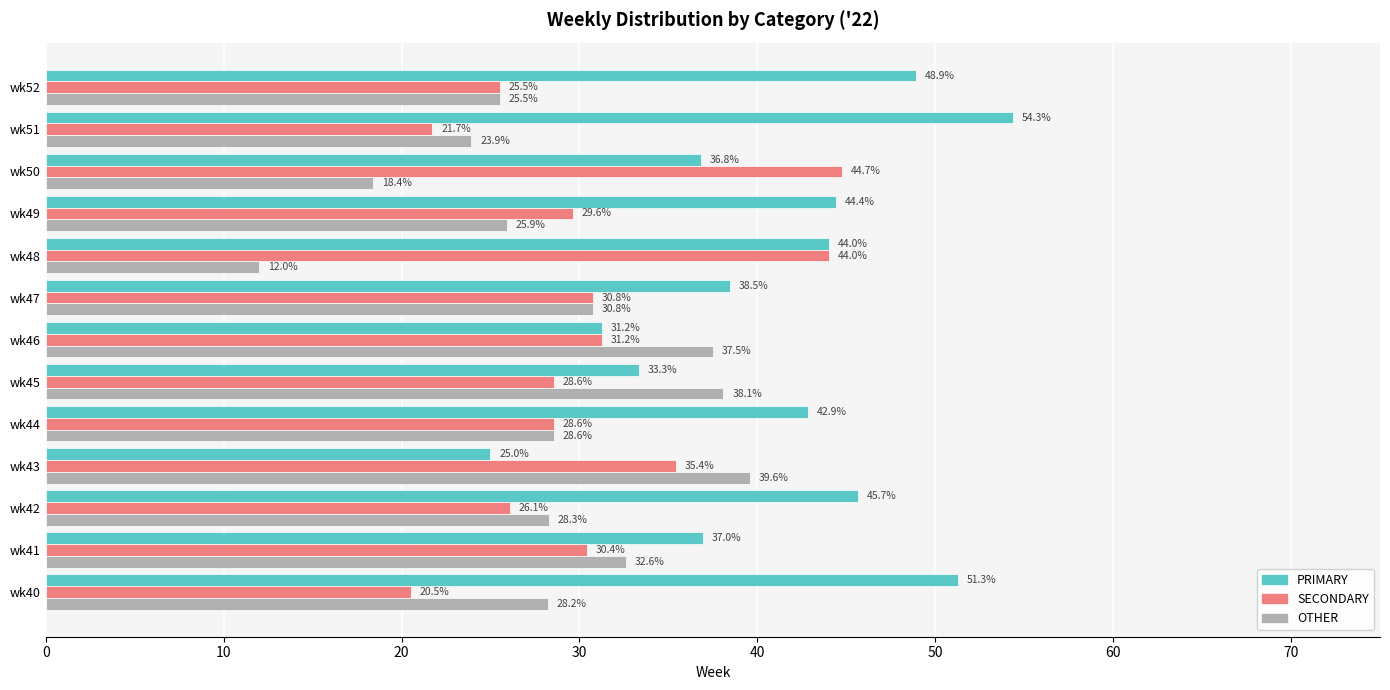

At which label is OTHER closest to 25?

wk52